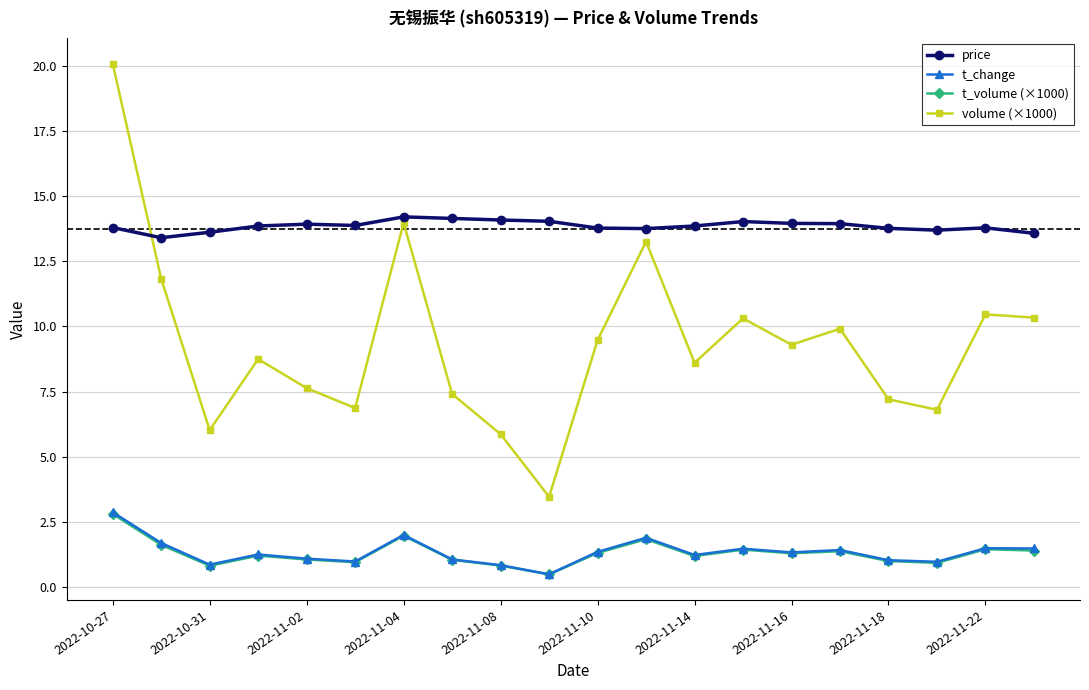

How many lines are shown in the chart?

4